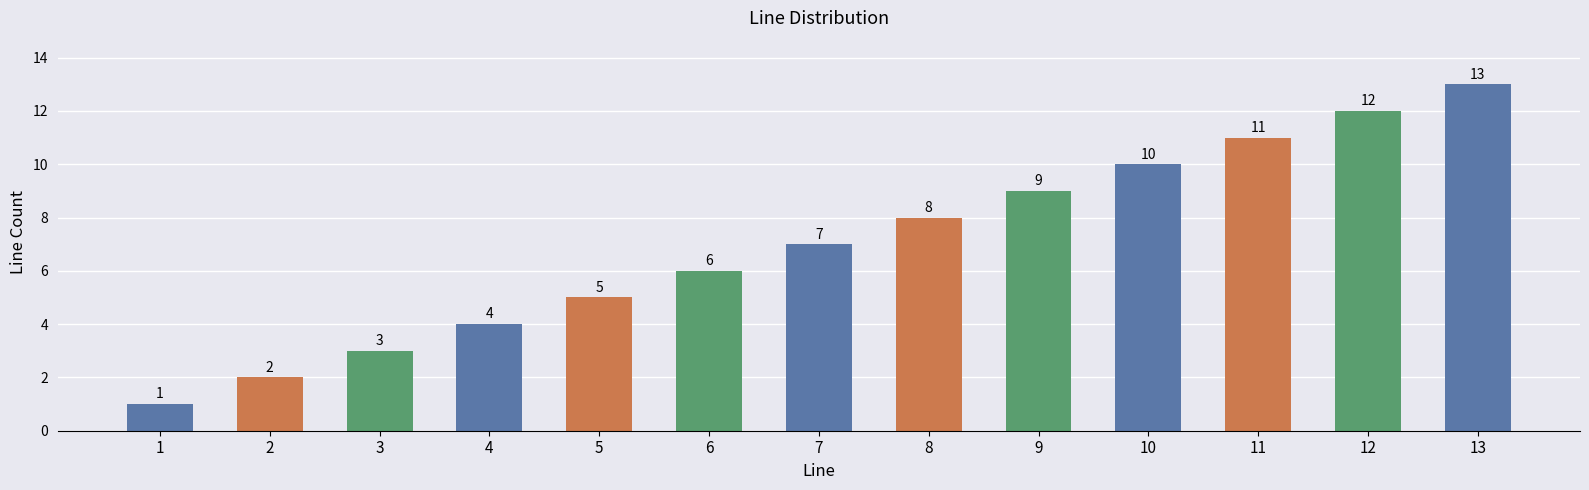

How many data points does each series have?

13